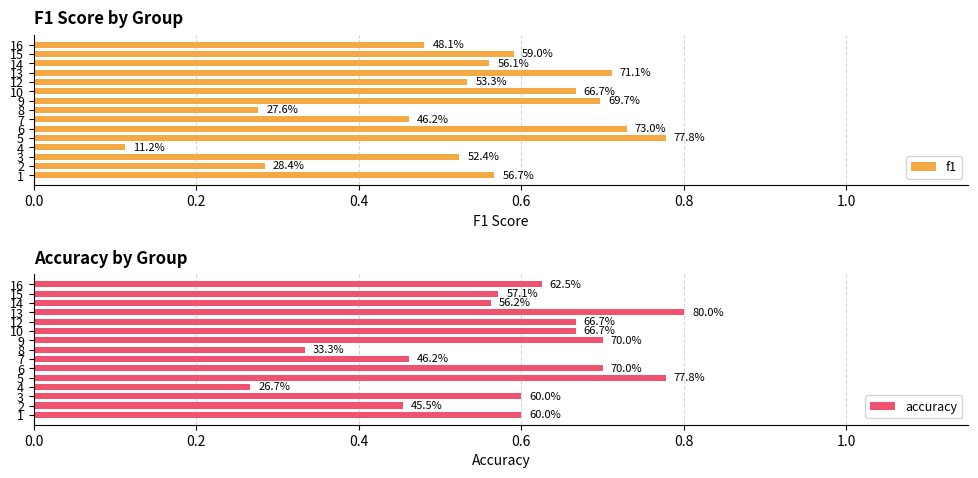

What is the sum of all f1 values?

8.0